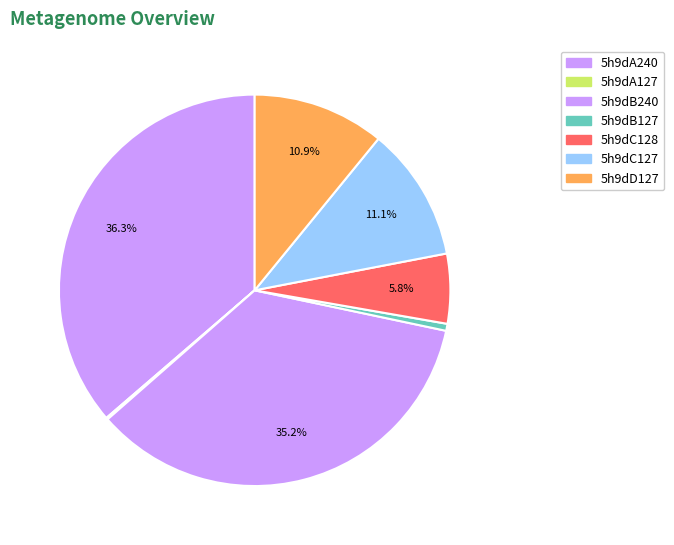

Is there any slice that represents more than half of the pie?

No